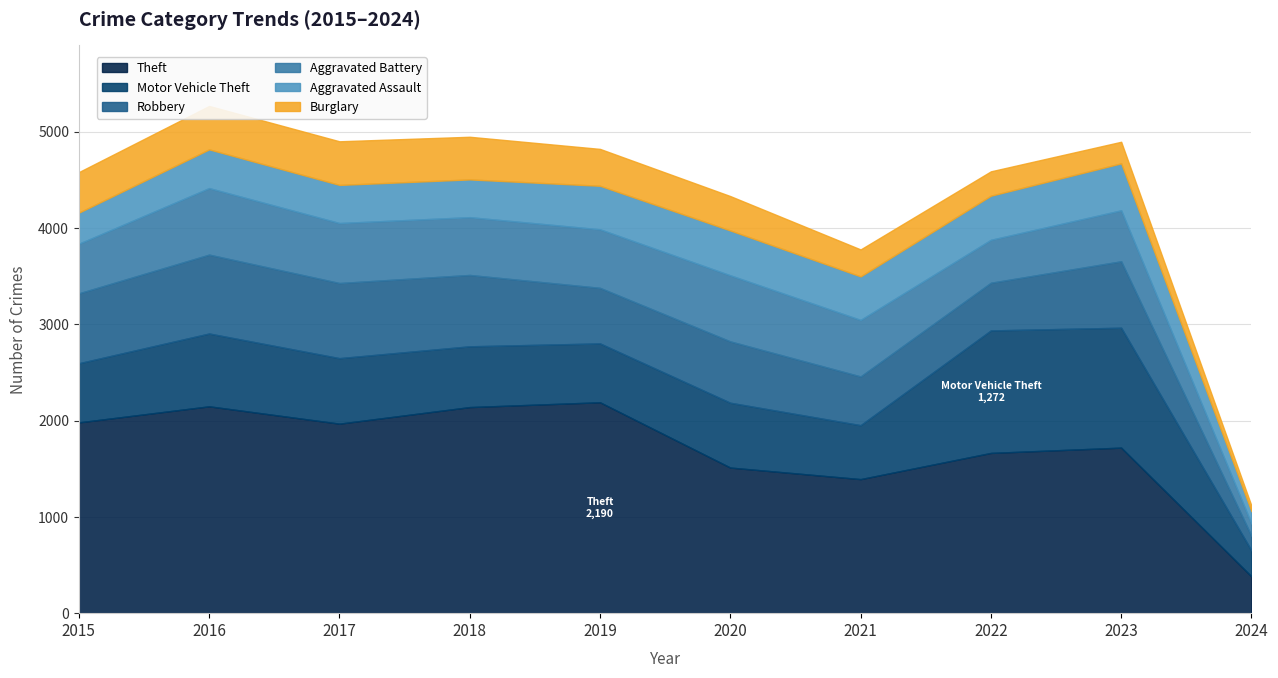

What is the difference between the second highest and second lowest values in the Aggravated Assault series?

143